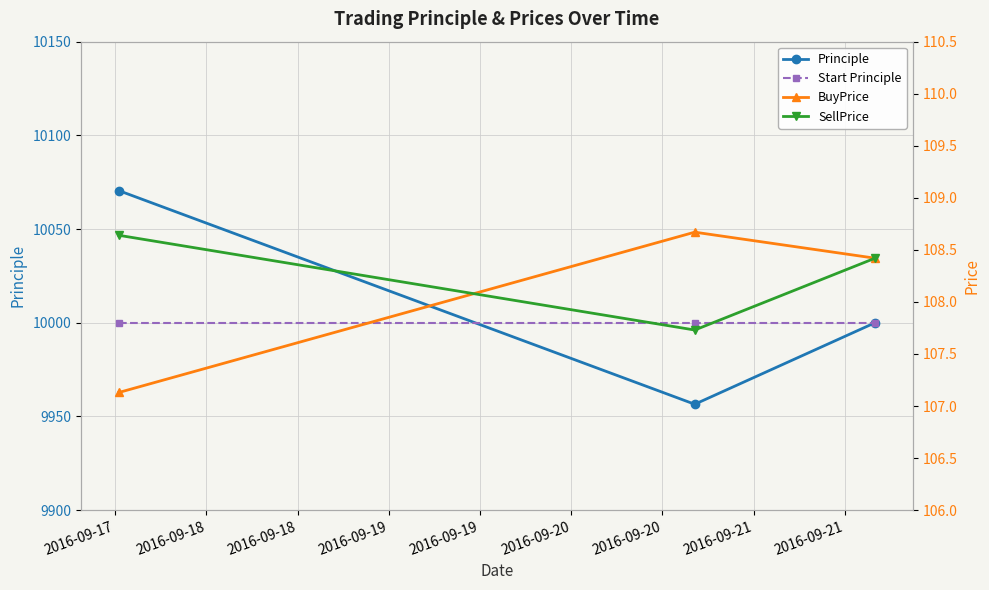

What is the value of the Start Principle point at the 1st from the left?

10000.0